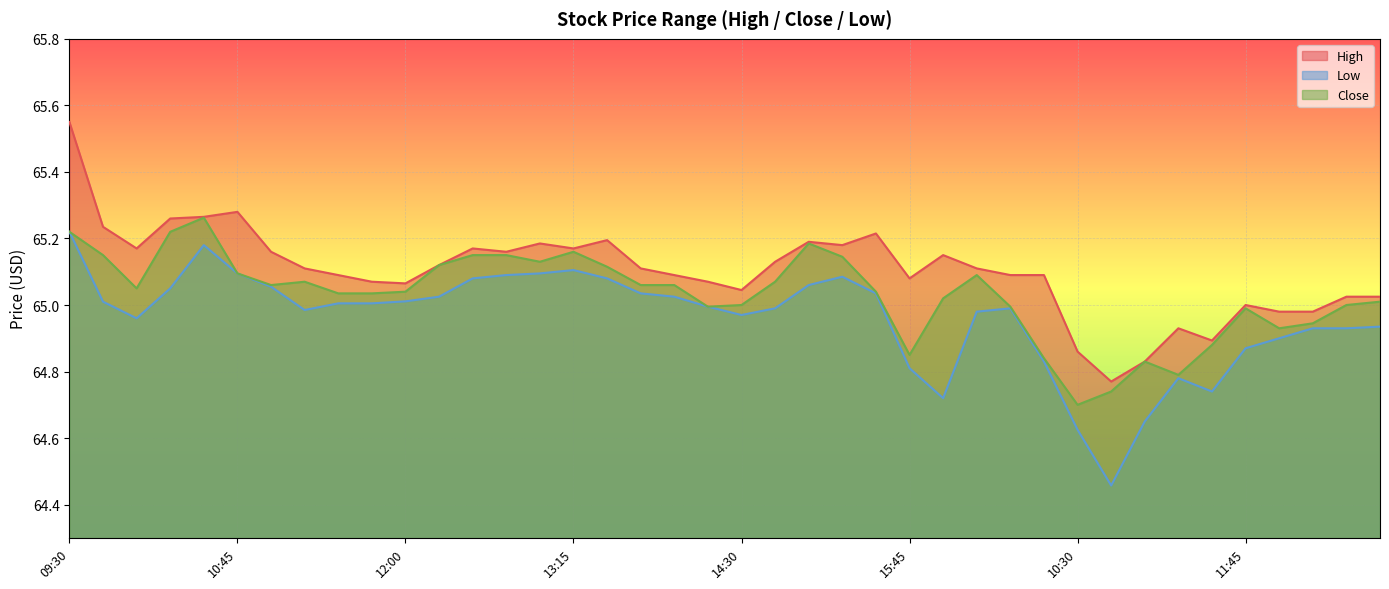

What is the label of the 24th point from the left?

15:15